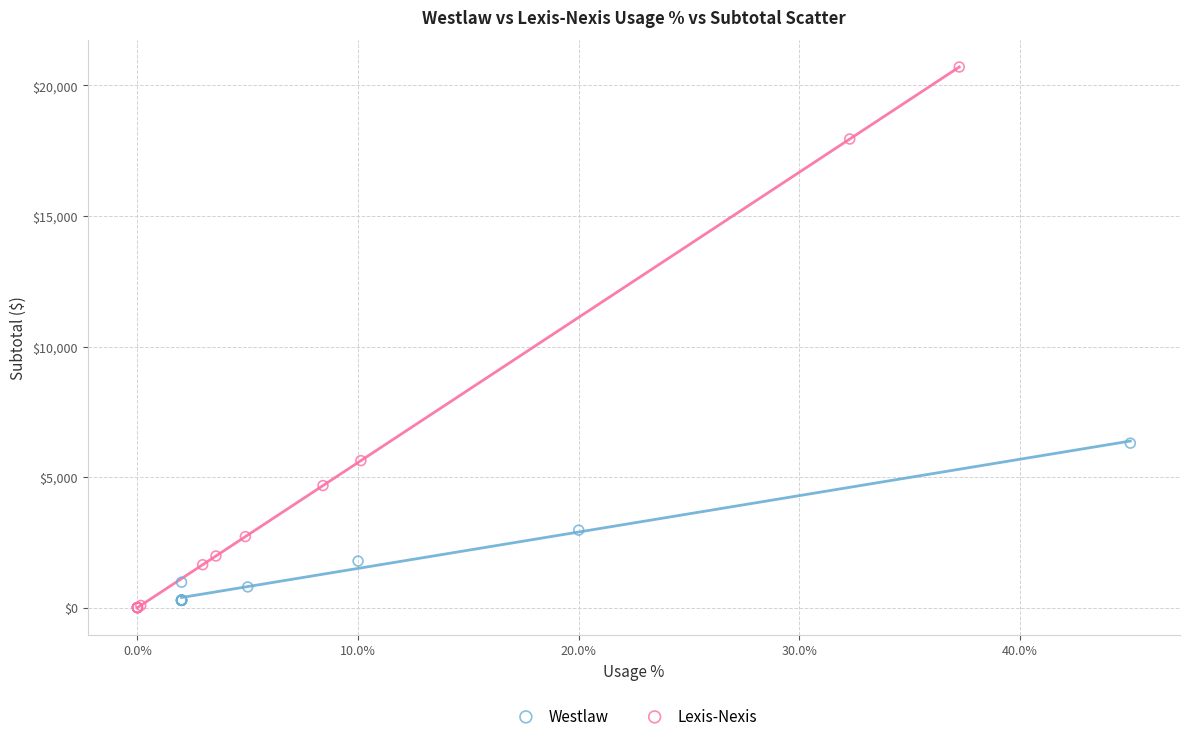

Which series has the largest Y range (max minus min)?

Lexis-Nexis